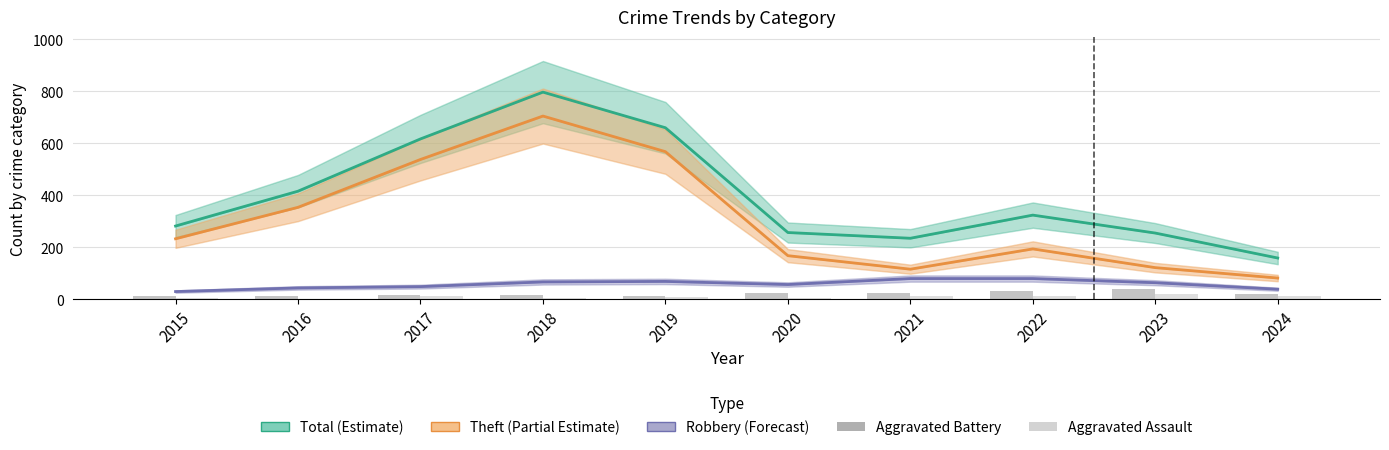

How many data points does each series have?

10